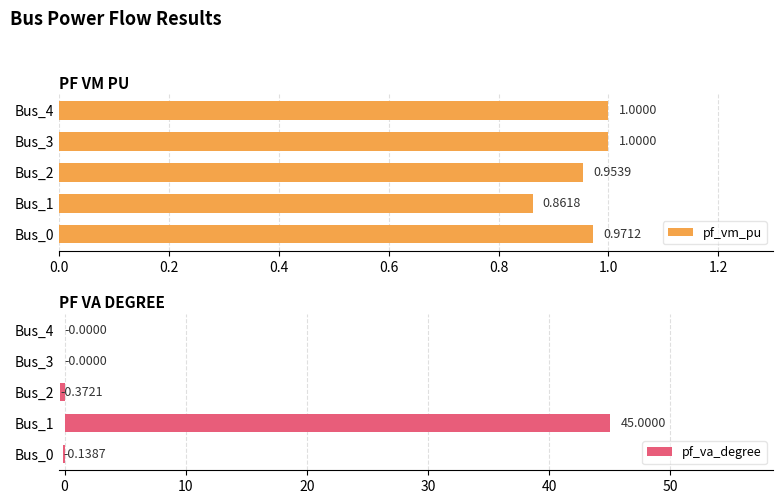

What is the sum of all pf_vm_pu values?

4.8